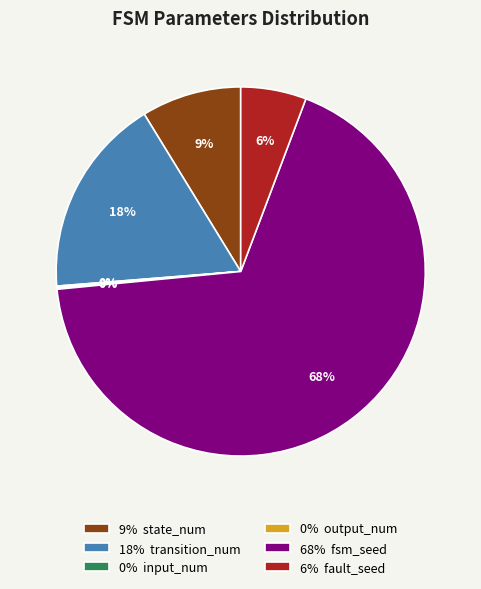

Does 9% state_num account for over 50% of the chart?

No